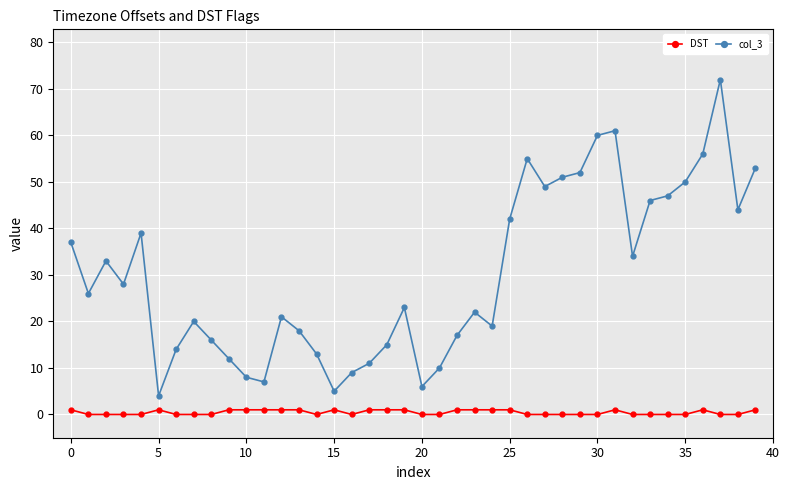

True or false: DST and col_3 intersect in this chart.

False